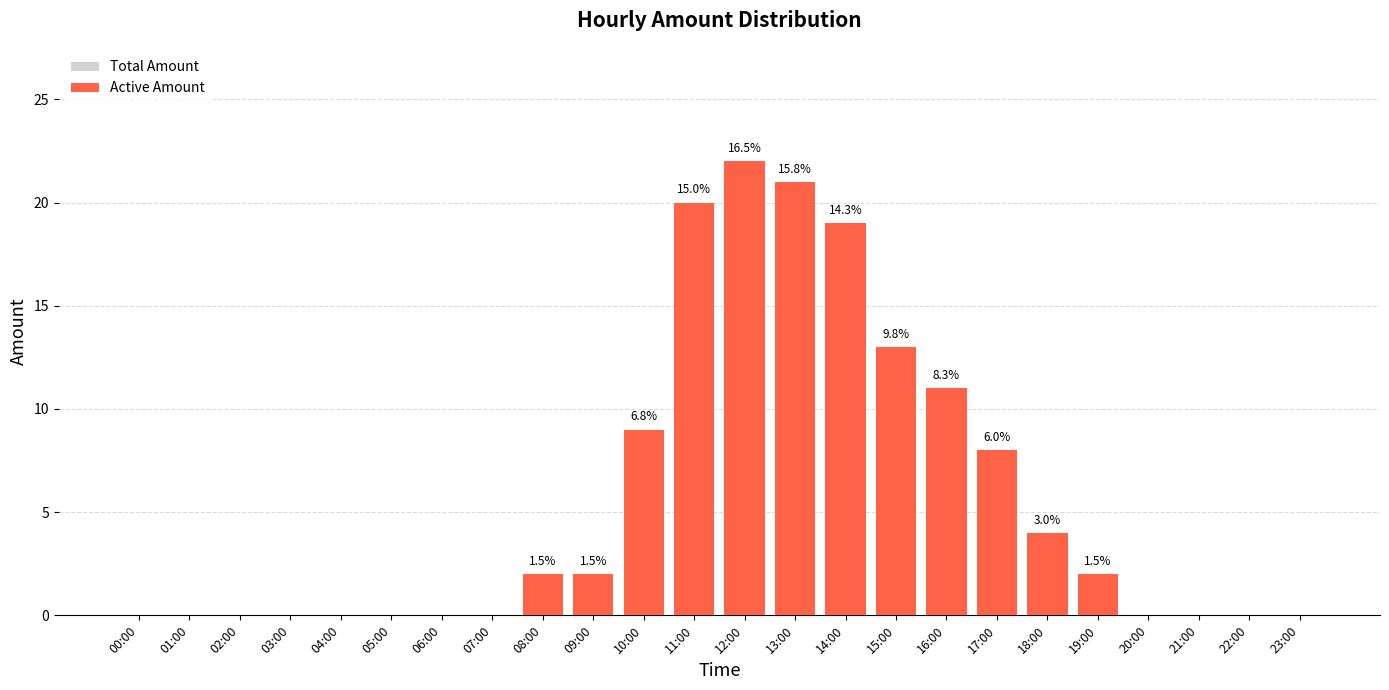

Does the chart contain any negative values?

No